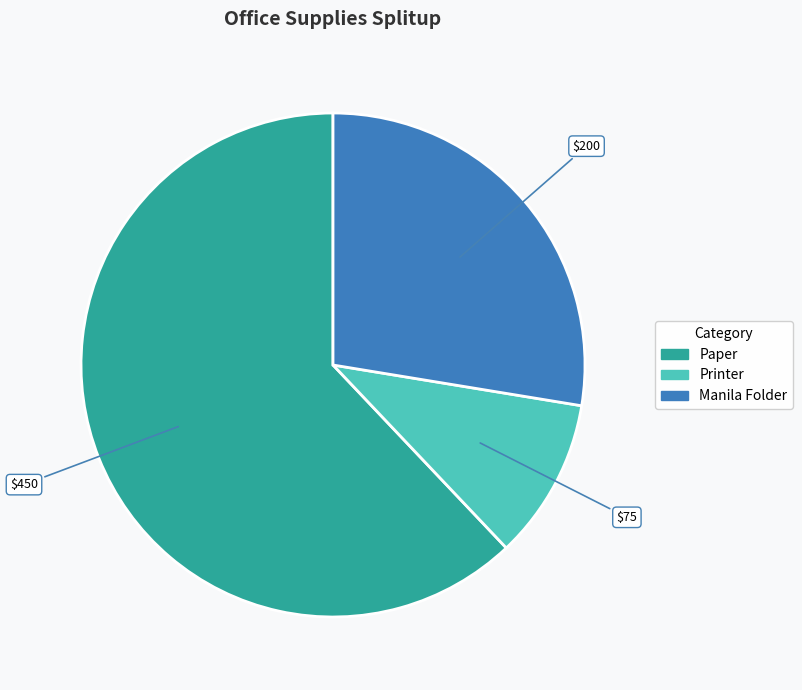

Is there a majority slice in this chart?

Yes